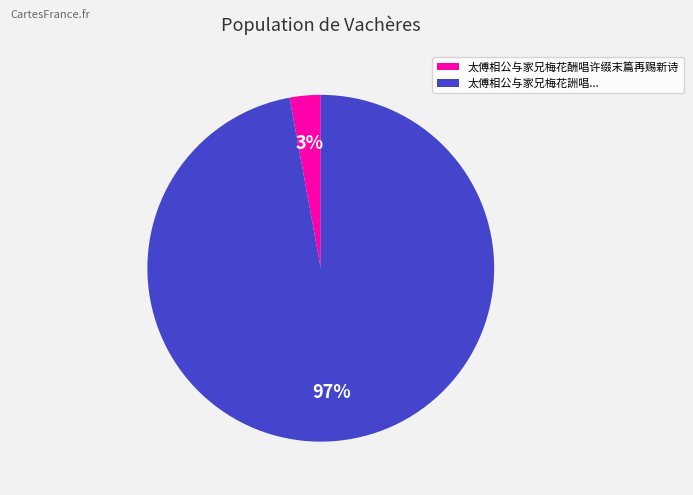

Is there a majority slice in this chart?

Yes